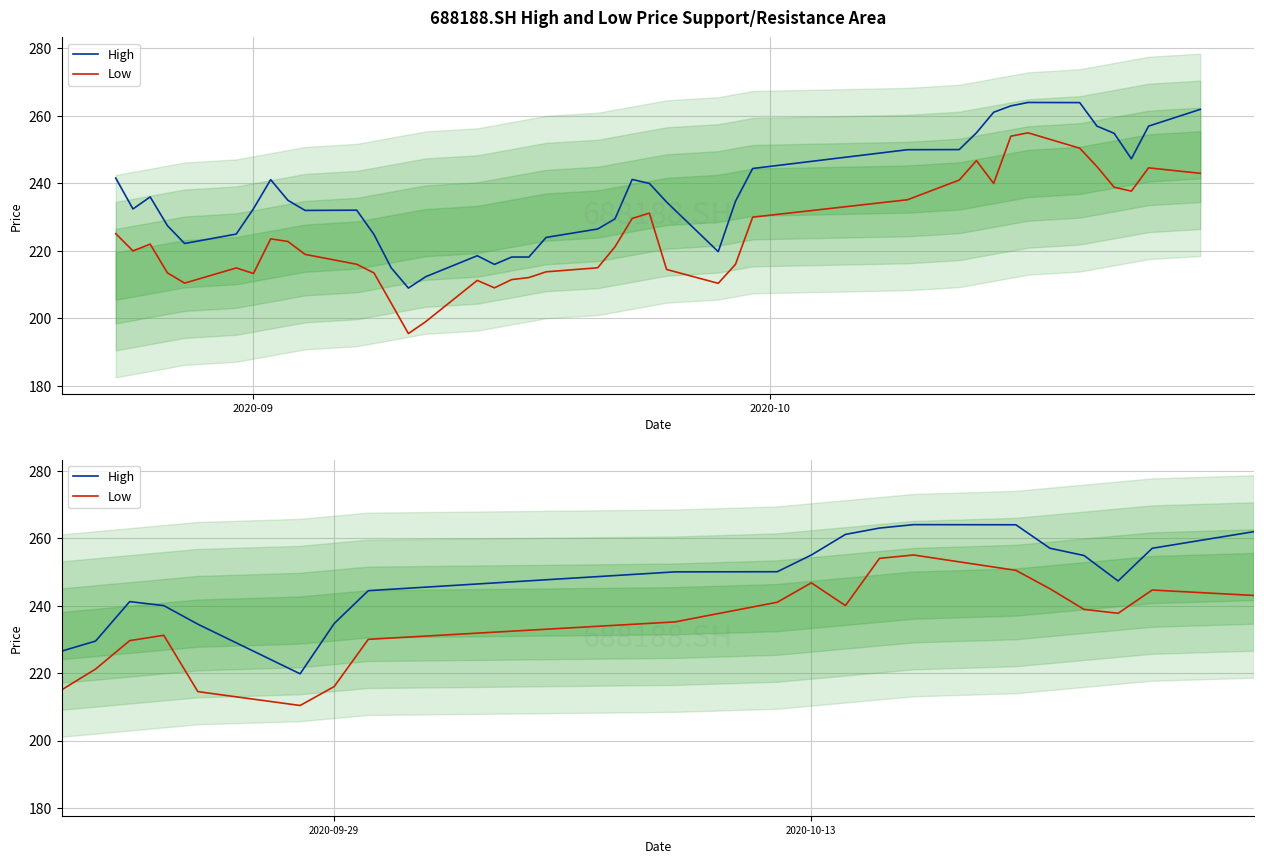

What are all the series names shown in the legend?

High, Low